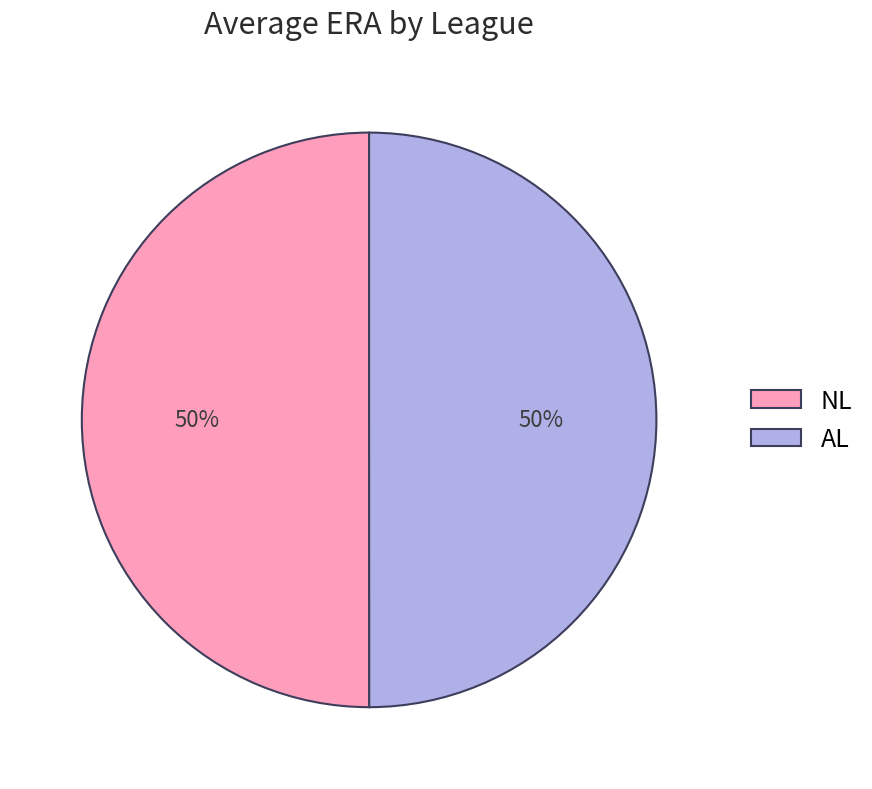

Approximately how many times larger is the value at AL compared to NL?

1.0